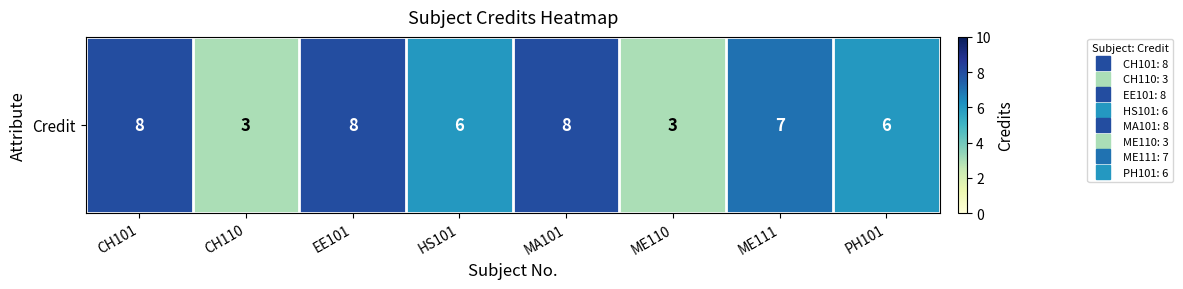

How many data points does each series have?

8